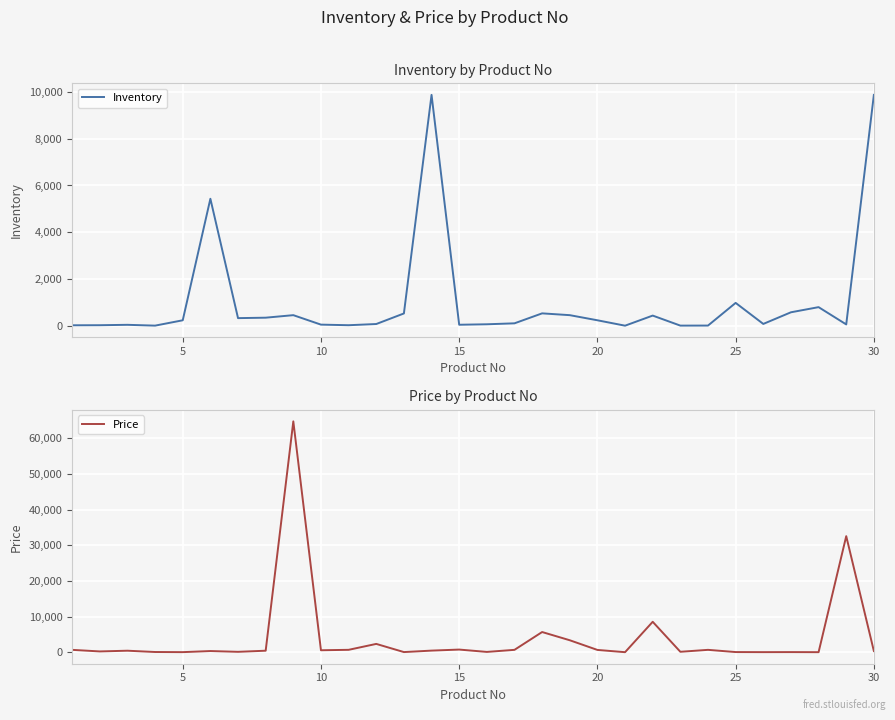

What is the value of the Price point at the 13th from the left?

53